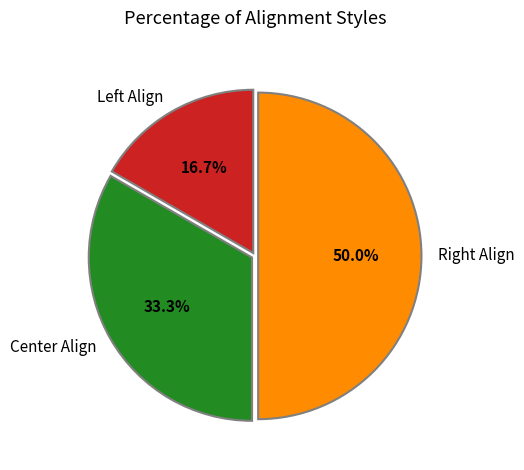

How many segments does this pie chart have?

3